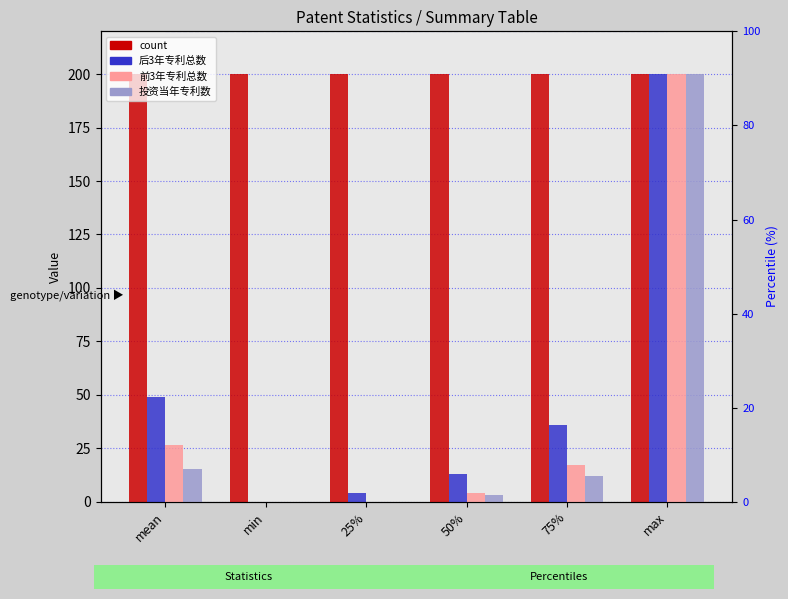

What is the spread (max minus min) of values at 50%?

197.0